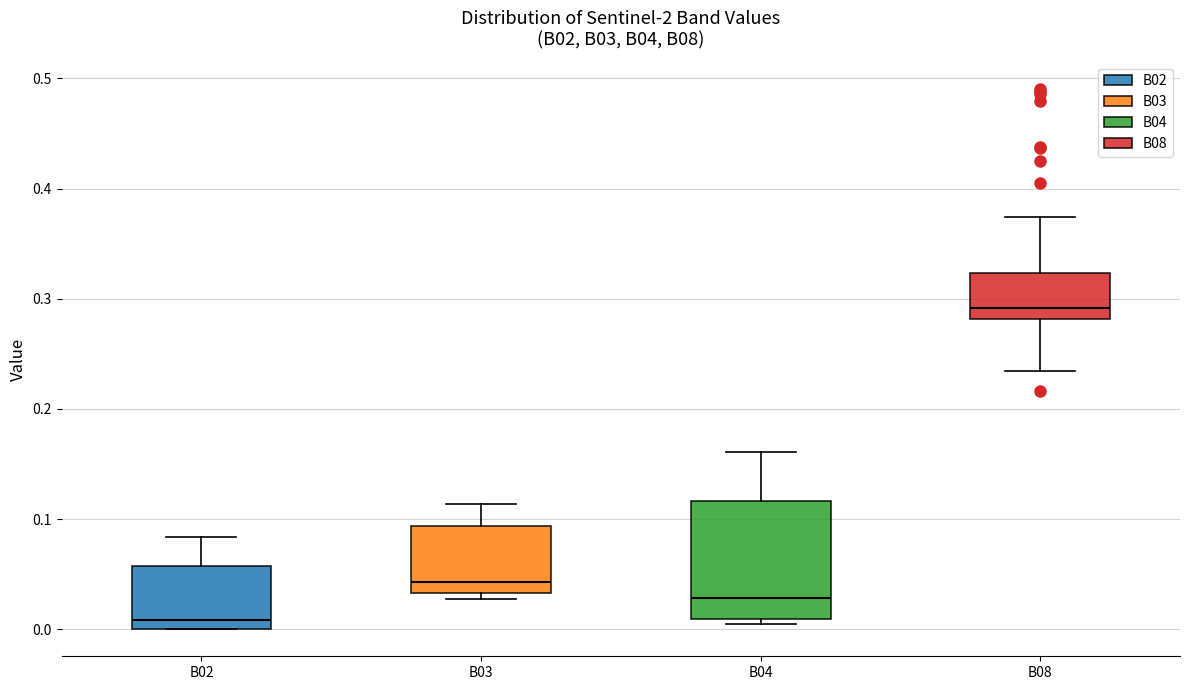

Which box has the highest median line?

B08